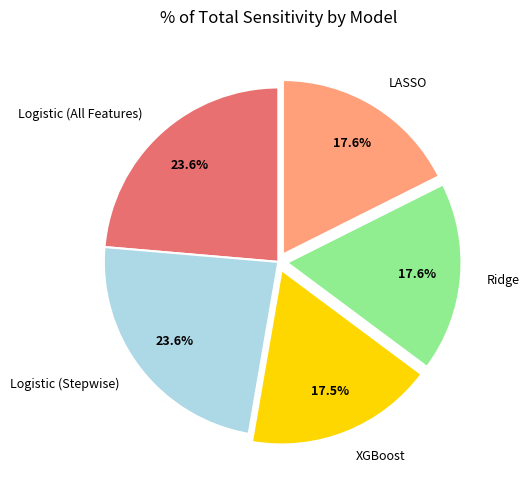

Is there a majority slice in this chart?

No